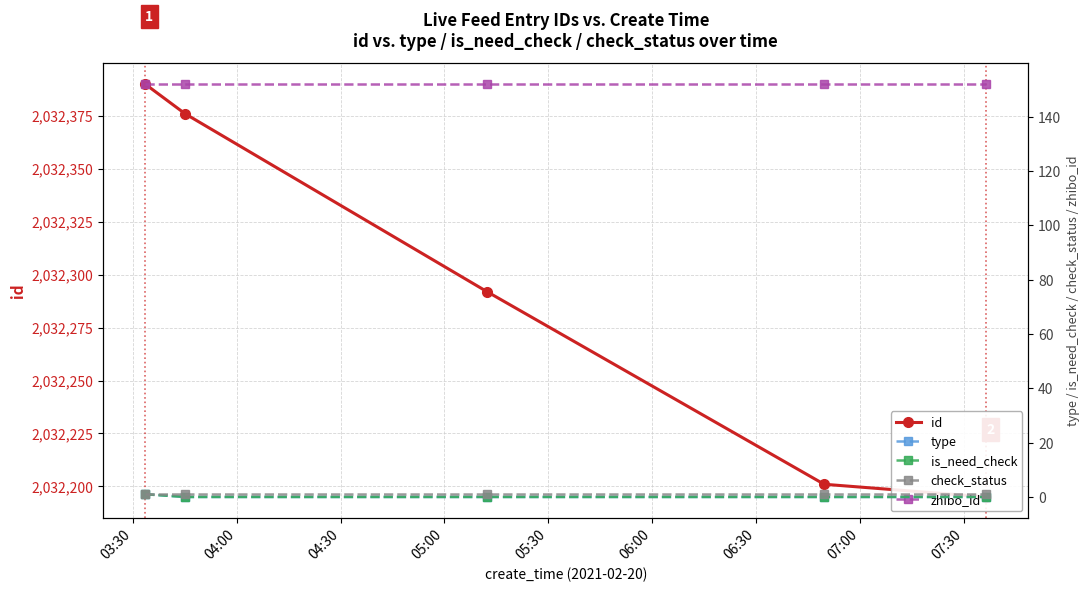

What is the sum of all check_status values?

5